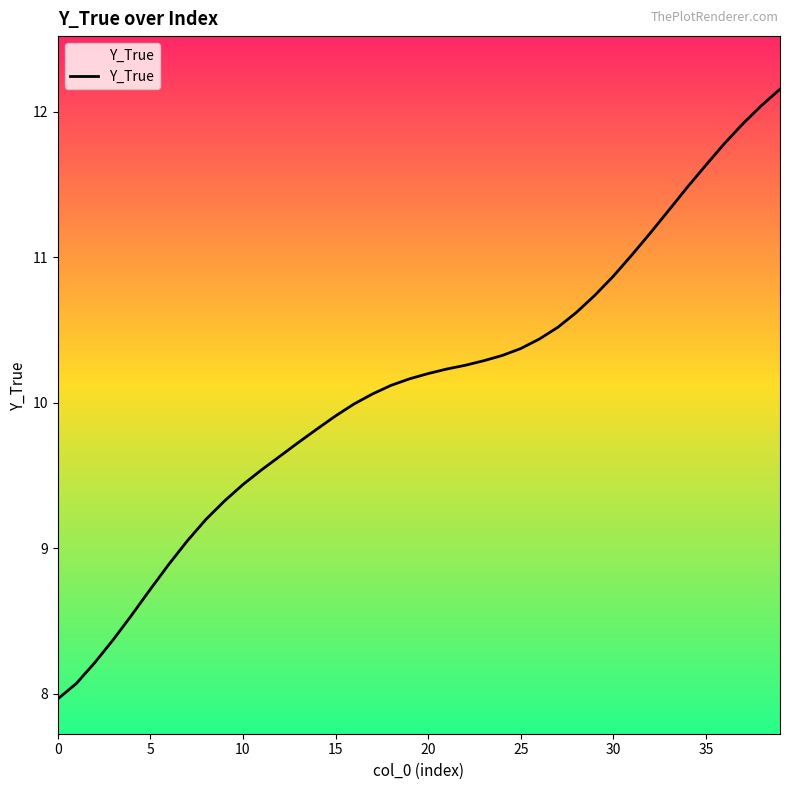

What is the difference between the maximum and minimum values?

4.2